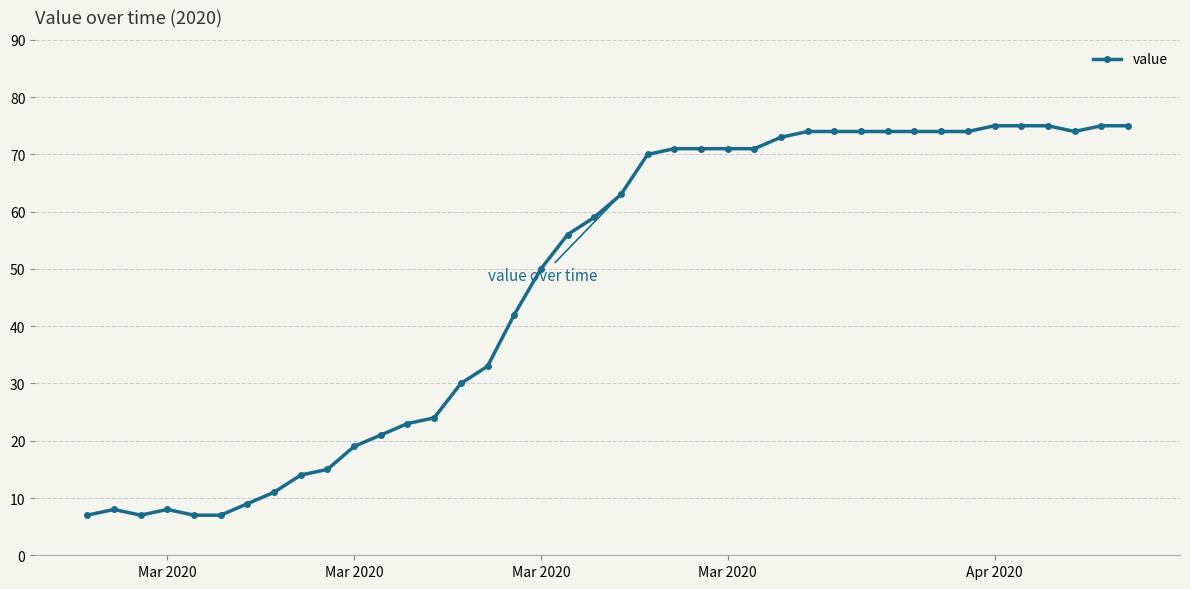

True or false: there are more than 0 points higher than both neighbors.

True